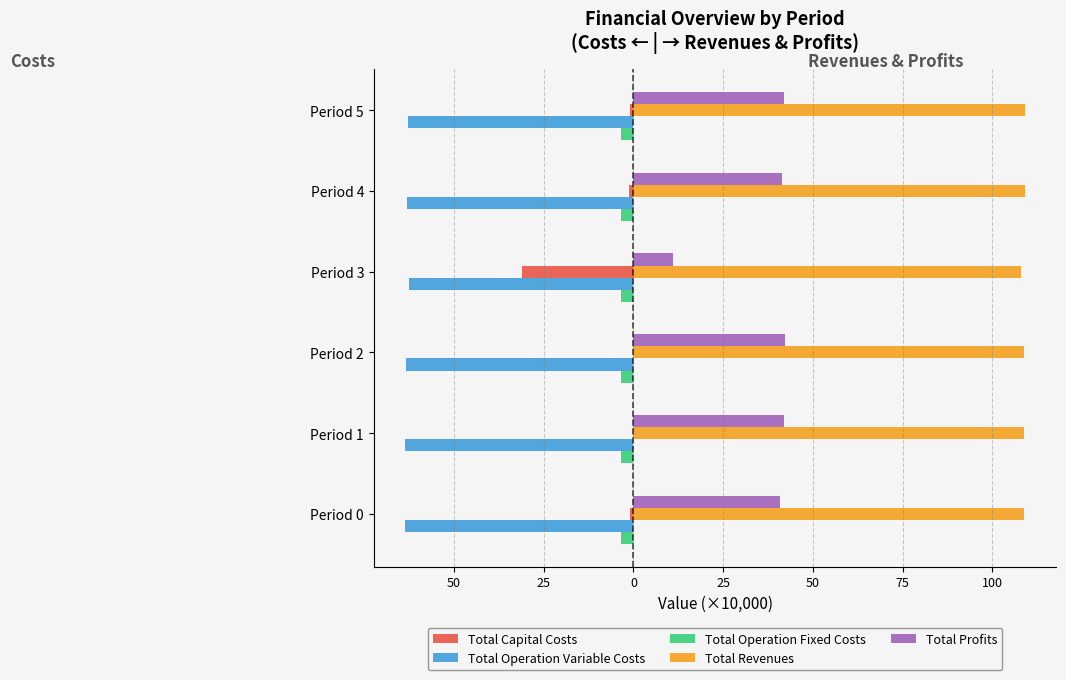

How many groups of bars are there?

6